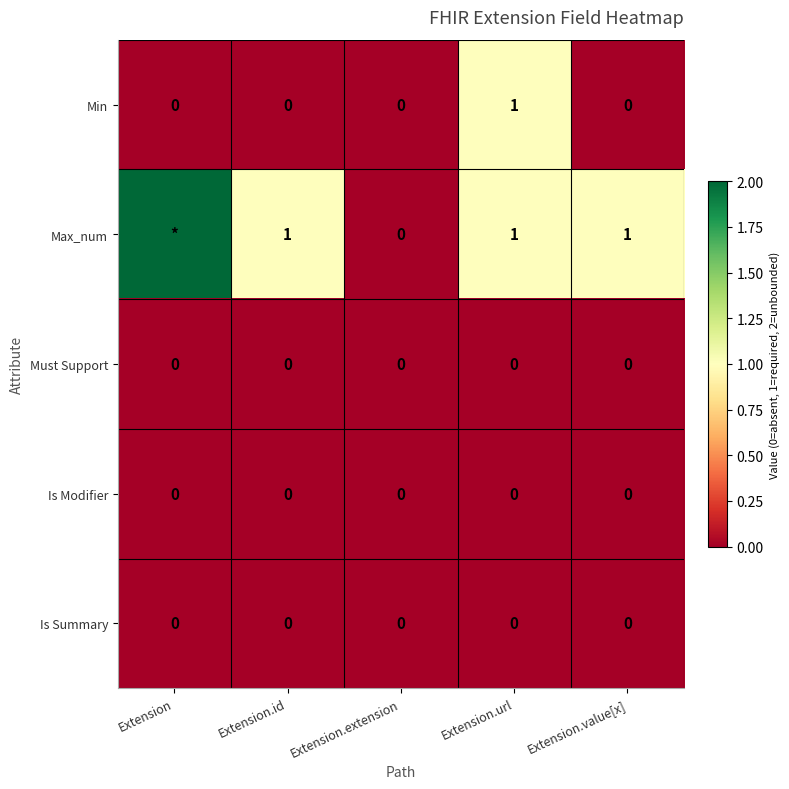

The Is Modifier series shows 0 at Extension.url. True or false?

True